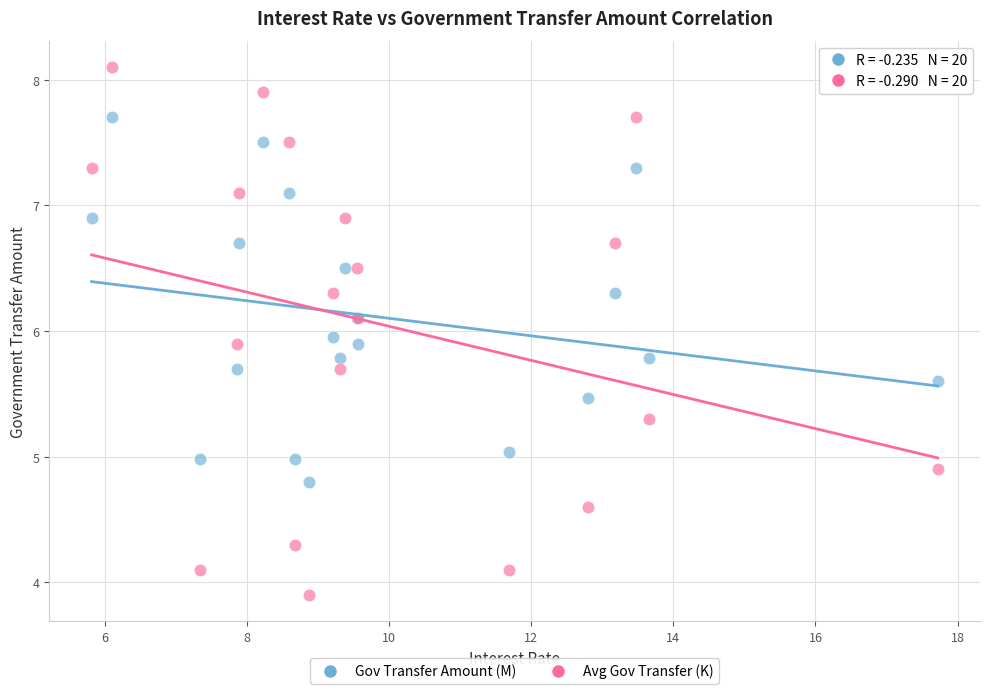

What is the X range (max minus min) for the scatter plot?

11.9